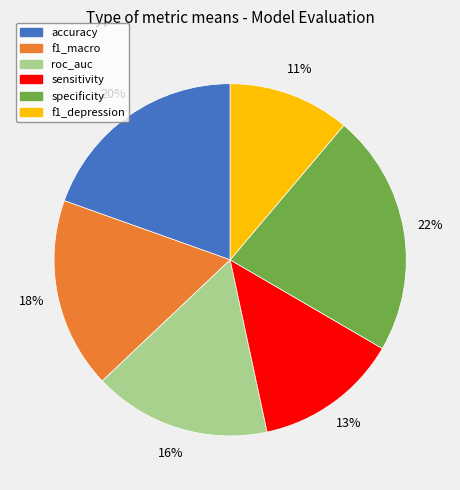

To the nearest percent, what is the combined percentage of sensitivity and accuracy?

33%